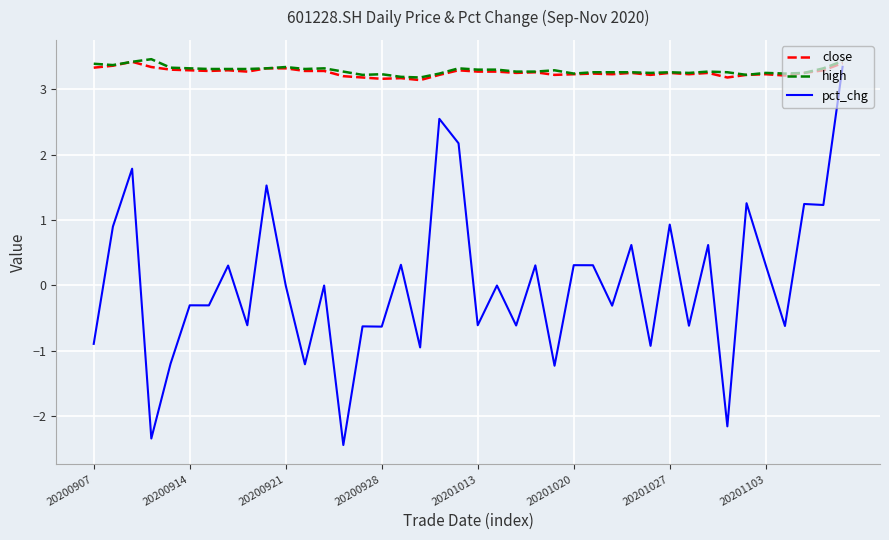

What is the maximum value shown in the chart?

3.5